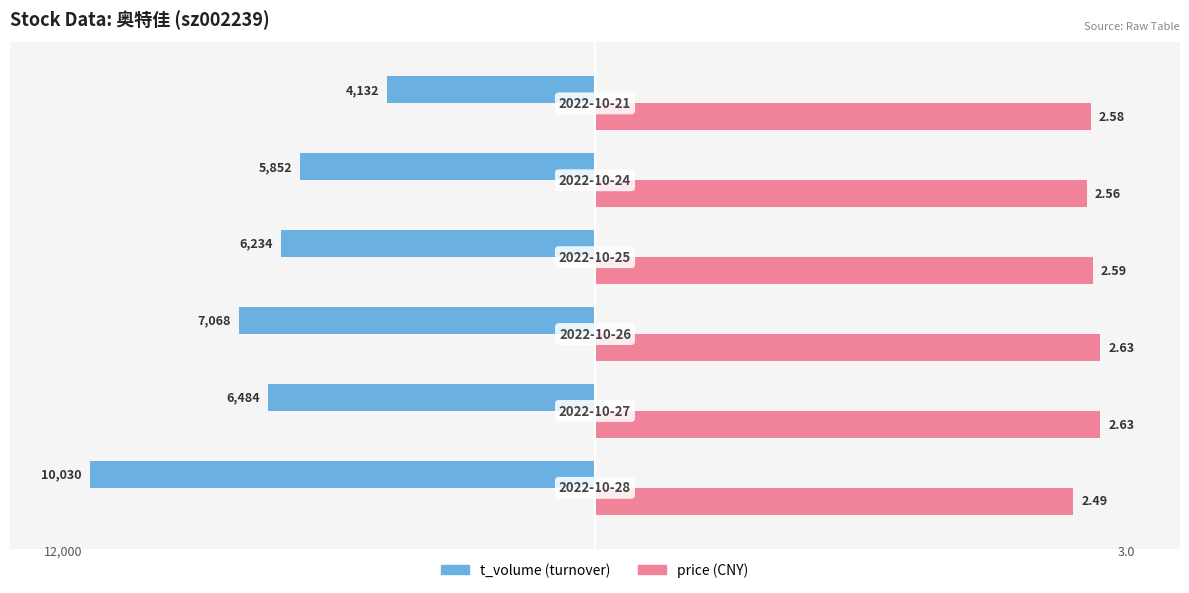

How many groups of bars are there?

6